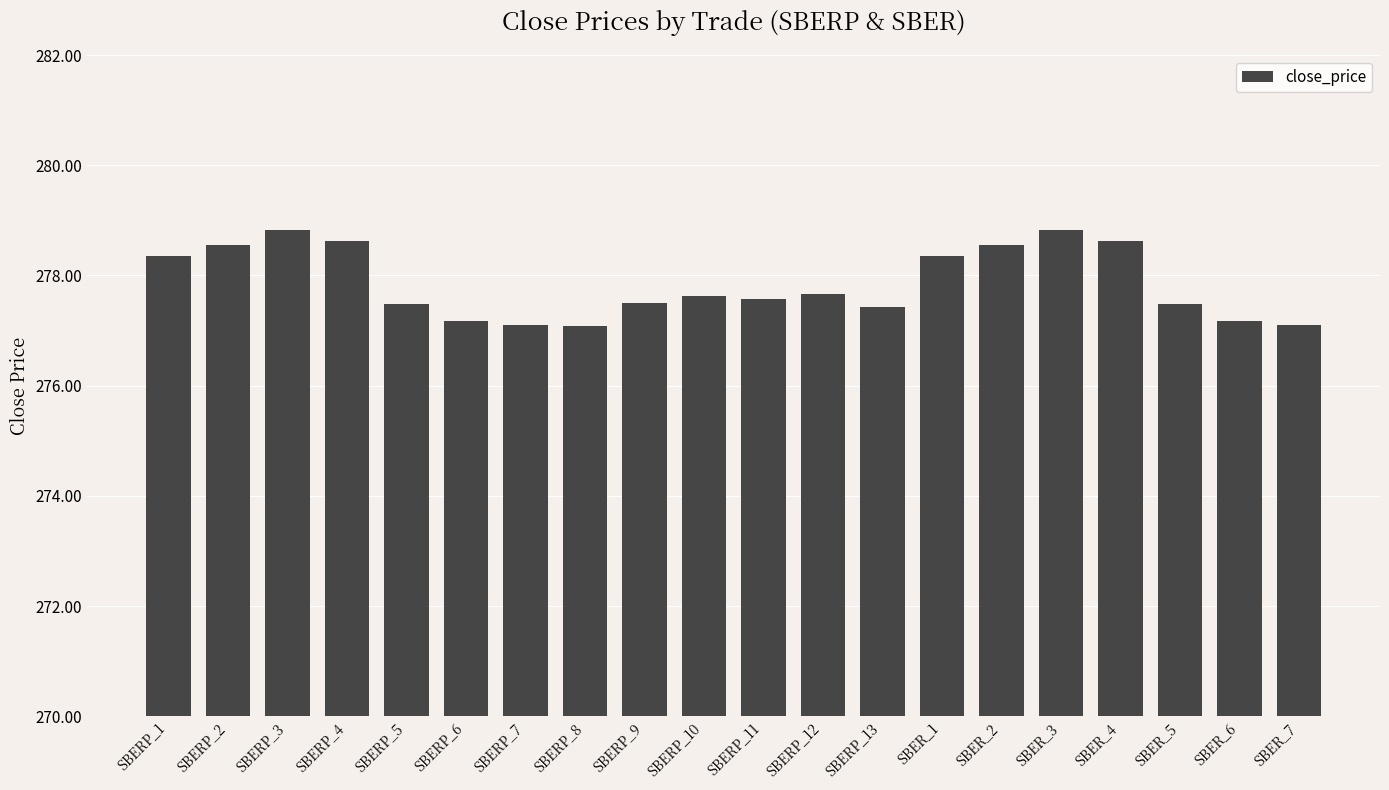

What is the value of the 14th bar from the left?

278.4